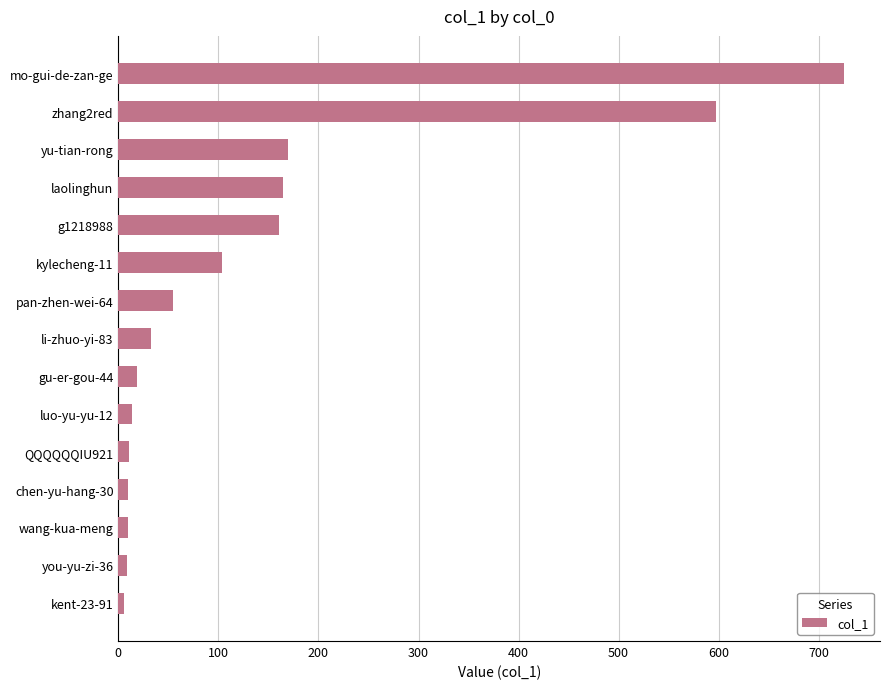

The chart shows a value of 33 at li-zhuo-yi-83. True or false?

True